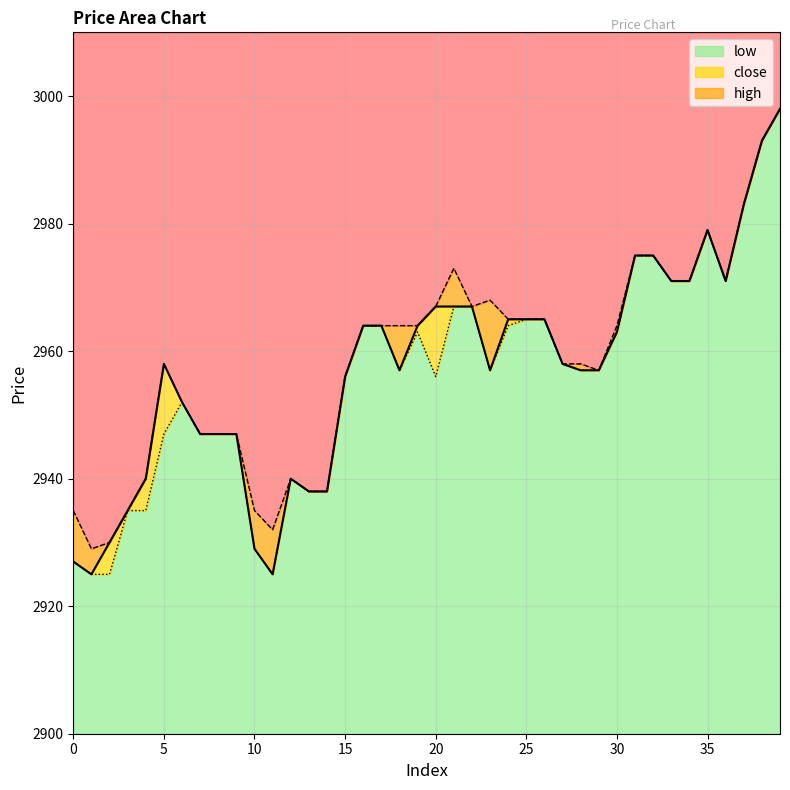

What are all the series names shown in the legend?

close, high, low